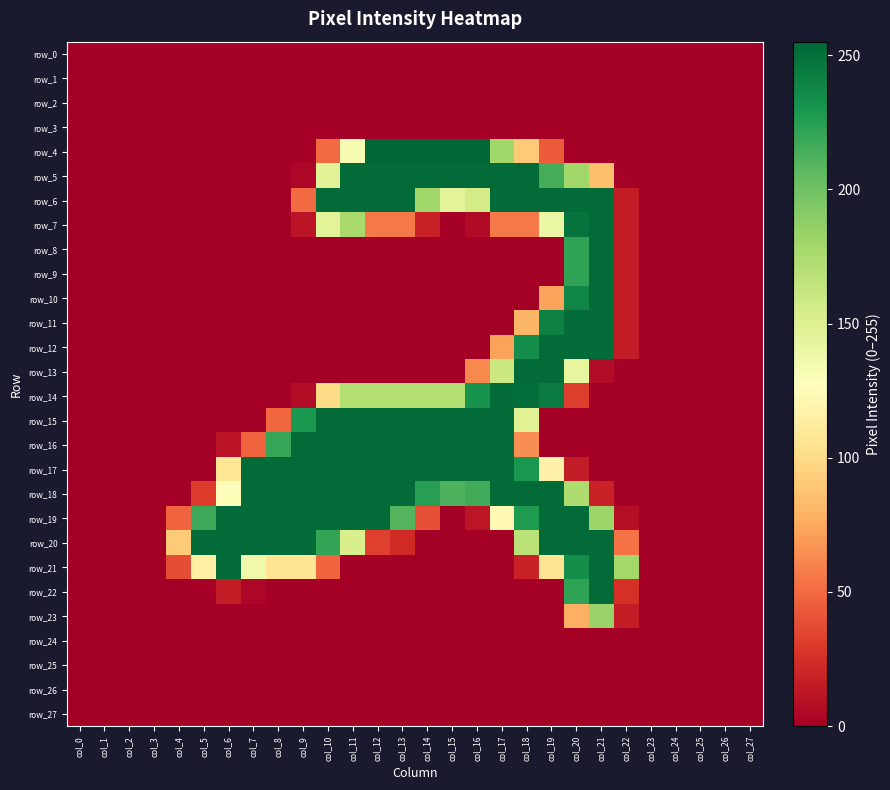

List the labels in order of row_11 value, smallest first.

col_0, col_1, col_2, col_3, col_4, col_5, col_6, col_7, col_8, col_9, col_10, col_11, col_12, col_13, col_14, col_15, col_16, col_17, col_23, col_24, col_25, col_26, col_27, col_22, col_18, col_19, col_20, col_21